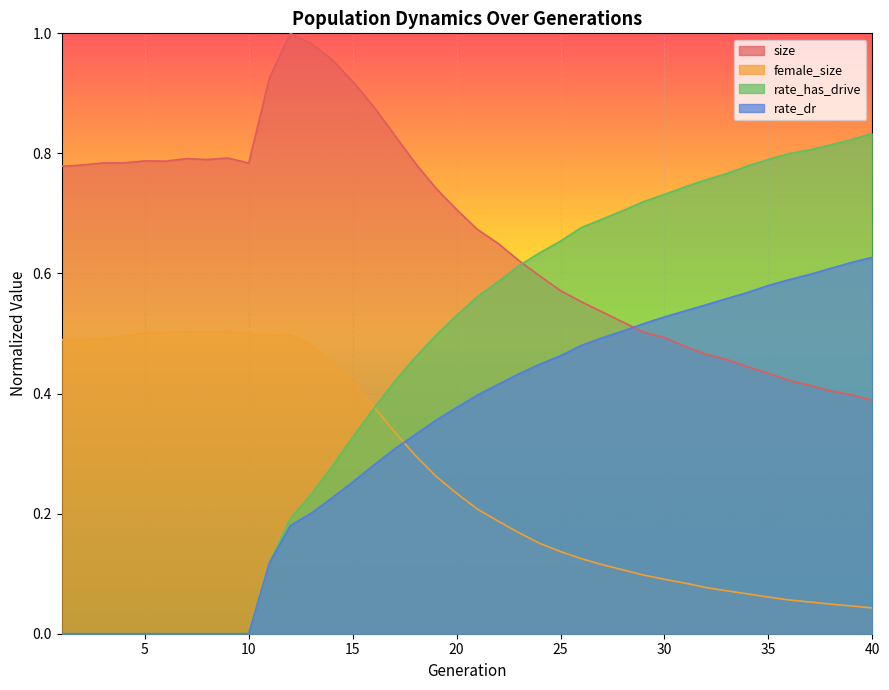

True or false: female_size and size cross at least once.

False